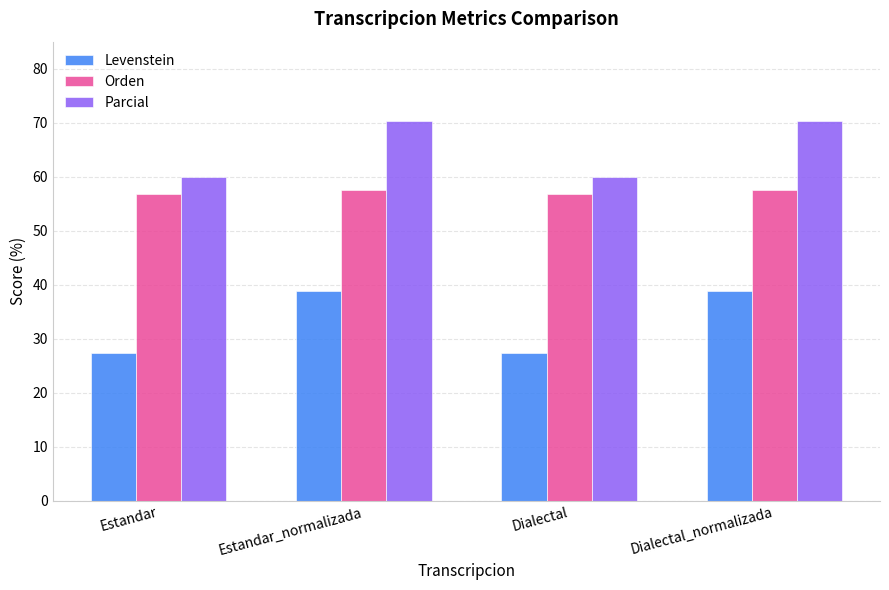

What is the highest value of the Parcial series?

70.4